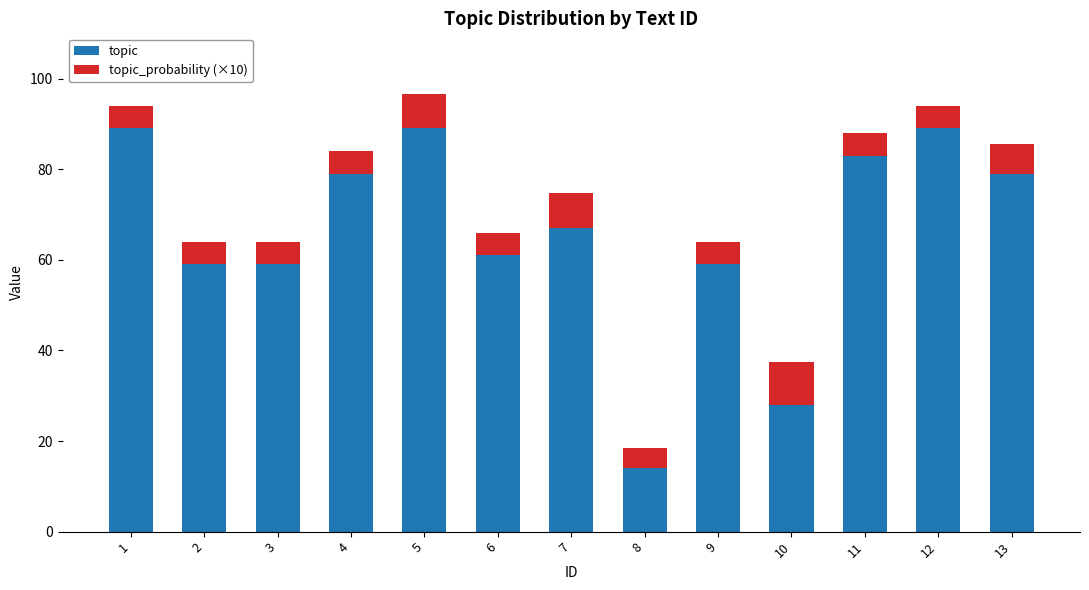

Which category has the lowest value in the topic series?

8